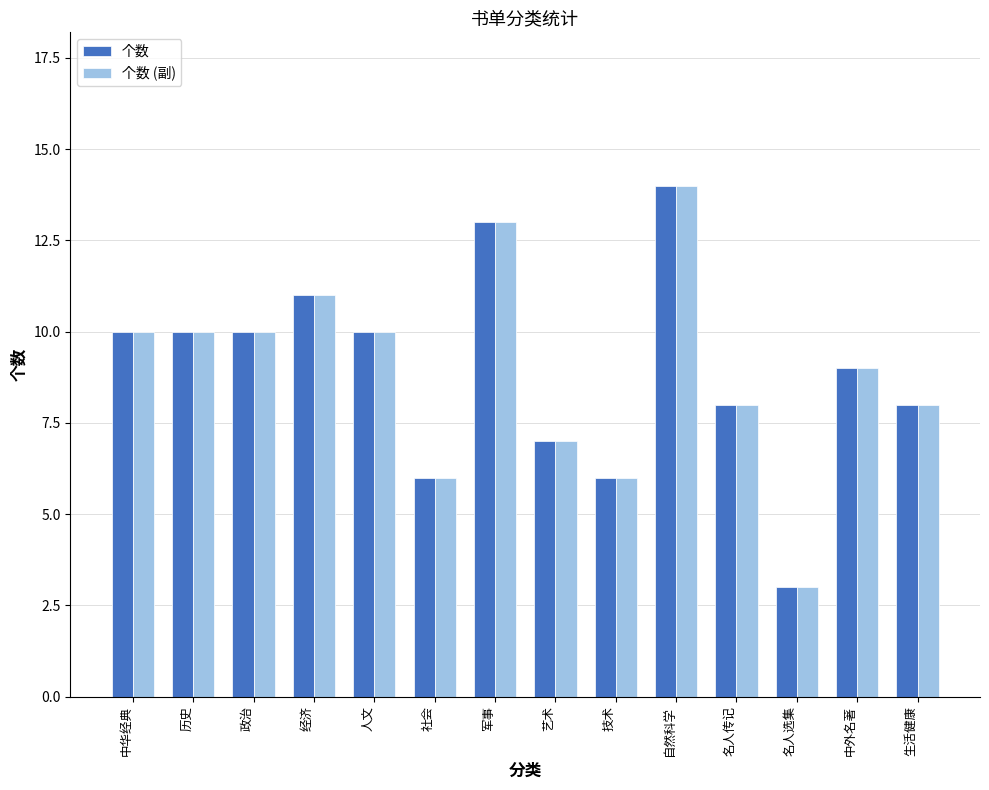

How many bars are there in total?

28